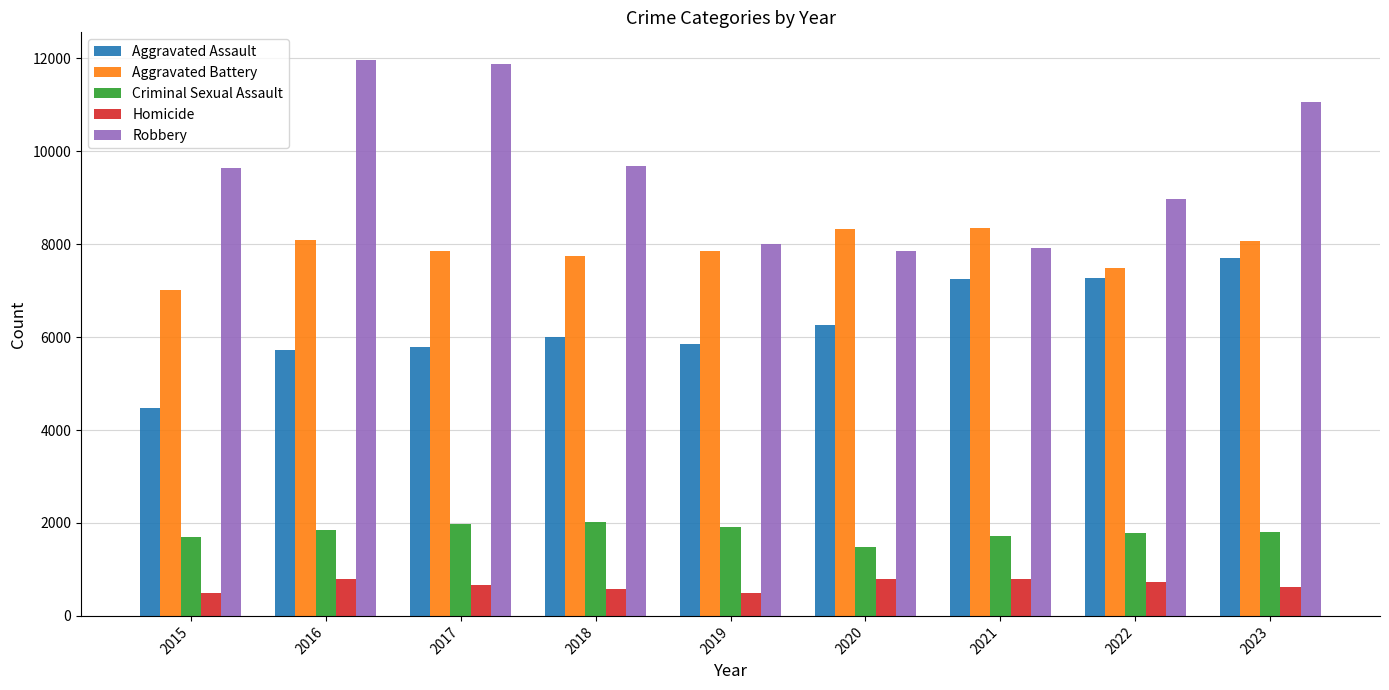

True or false: Robbery has a value of 7855 at 2020.

True